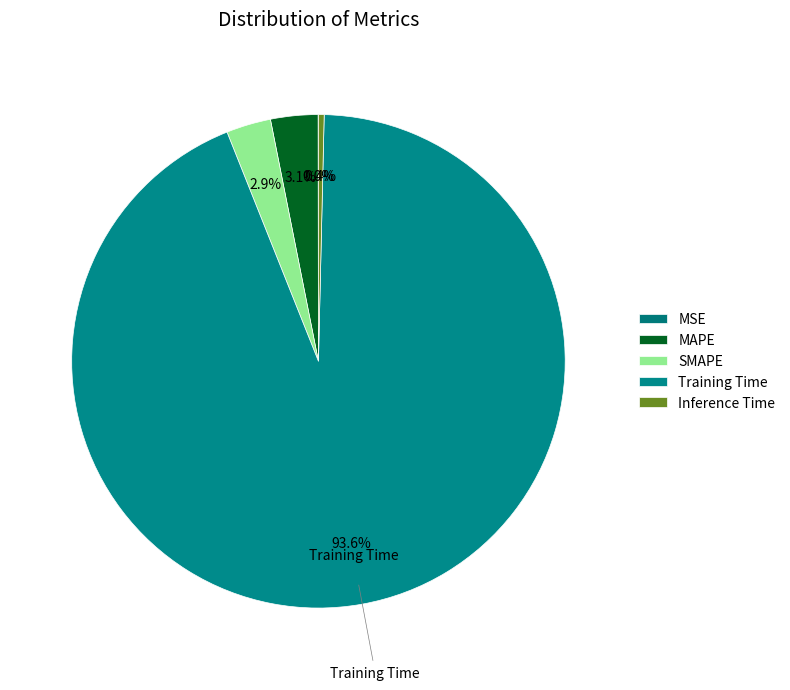

Does any single category account for the majority?

Yes